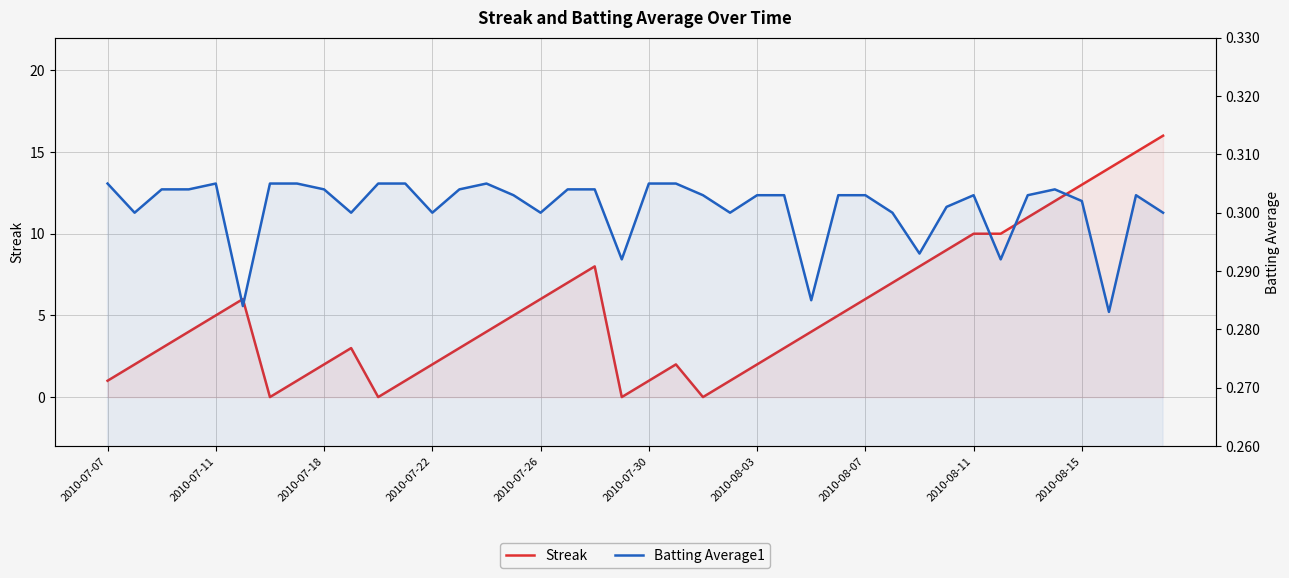

Does the chart display data point markers on the line(s)?

No